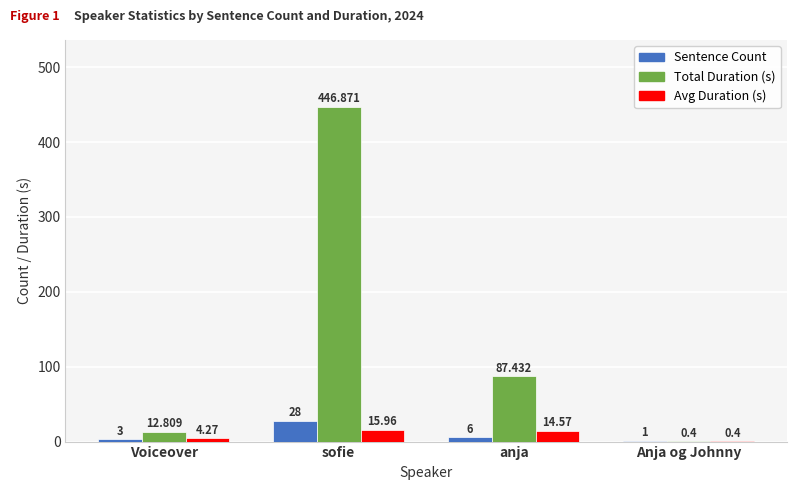

Between sofie and Anja og Johnny, which series saw the biggest shift?

Total Duration (s)